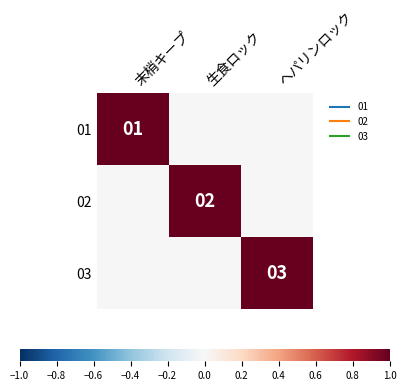

Between 生食ロック and ヘパリンロック, which is larger?

生食ロック